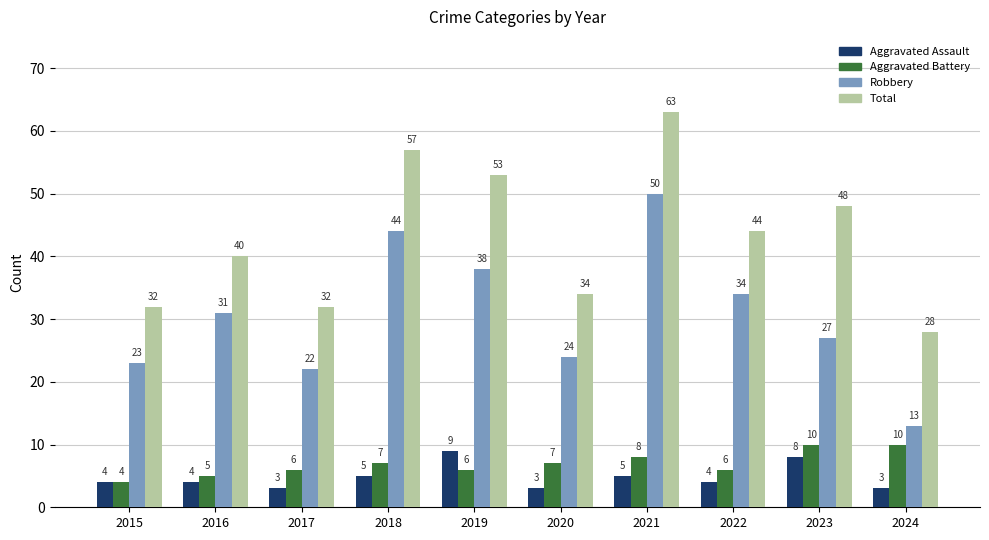

Reading left to right, what are all the values shown in this chart?

Aggravated Assault: 2015=4	2016=4	2017=3	2018=5	2019=9	2020=3	2021=5	2022=4	2023=8	2024=3
Aggravated Battery: 2015=4	2016=5	2017=6	2018=7	2019=6	2020=7	2021=8	2022=6	2023=10	2024=10
Robbery: 2015=23	2016=31	2017=22	2018=44	2019=38	2020=24	2021=50	2022=34	2023=27	2024=13
Total: 2015=32	2016=40	2017=32	2018=57	2019=53	2020=34	2021=63	2022=44	2023=48	2024=28